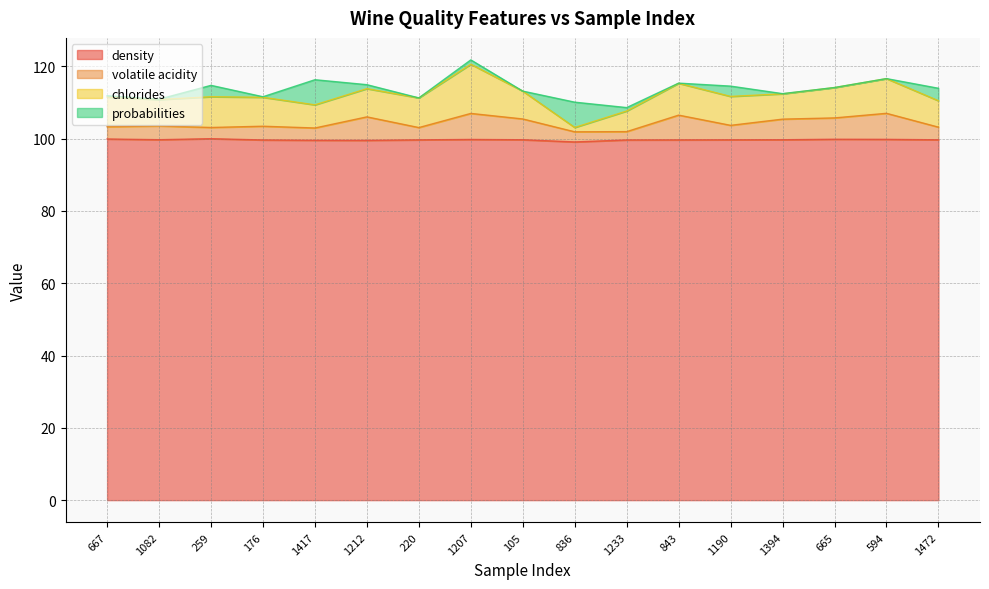

The density series shows 99.6 at 843. True or false?

True